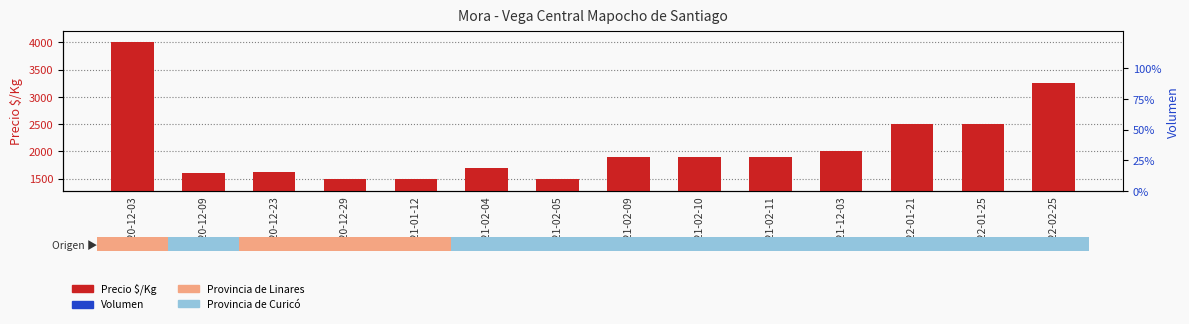

What is the maximum value shown in the chart?

4000.0